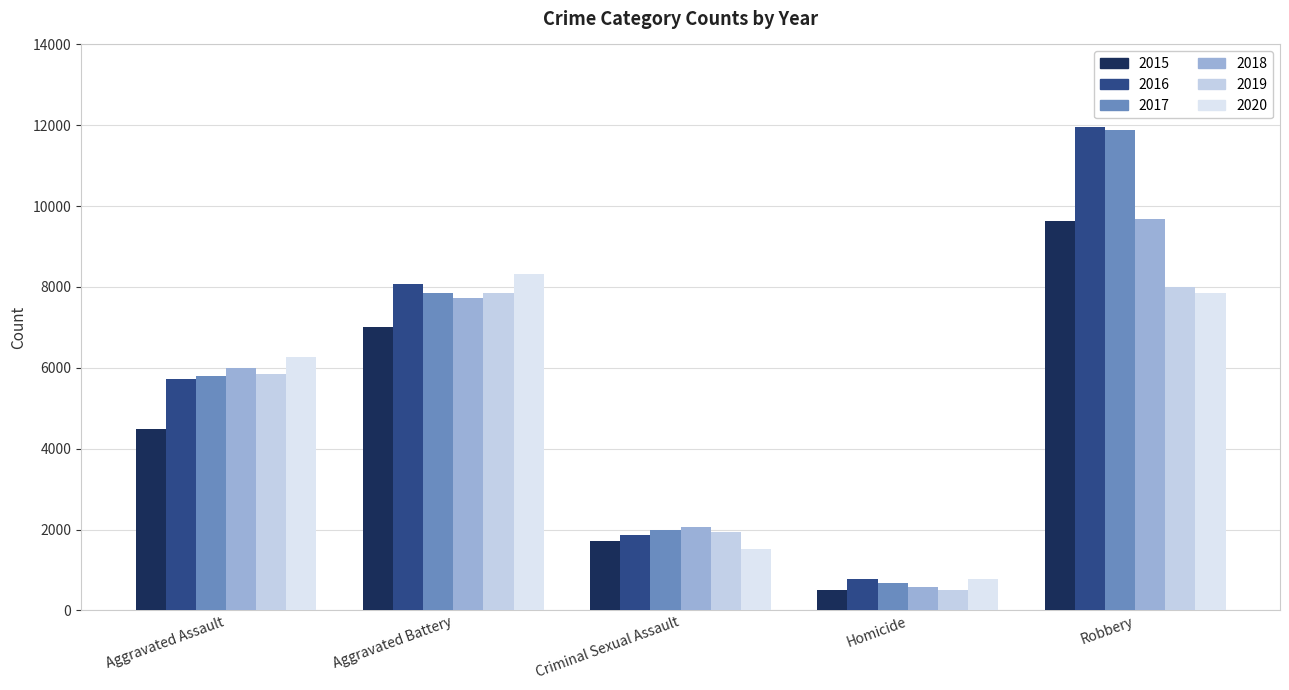

What value does the 2016 series have at Aggravated Battery, to the nearest 100?

8100